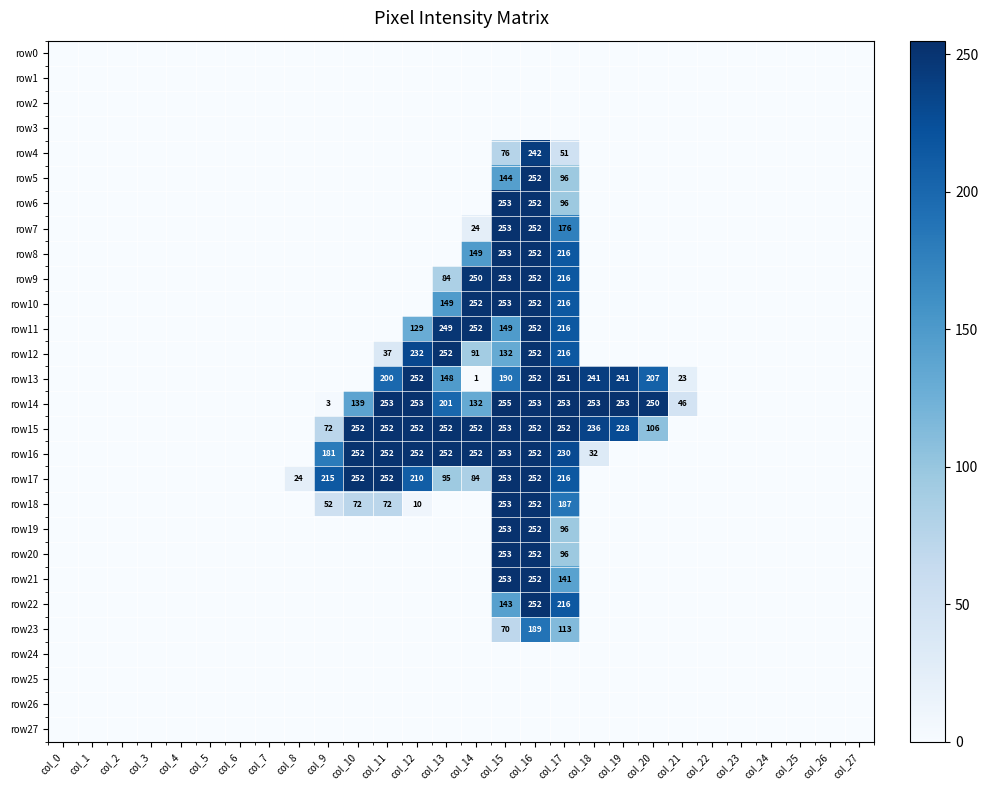

Which has a higher value, col_22 or col_12?

col_22